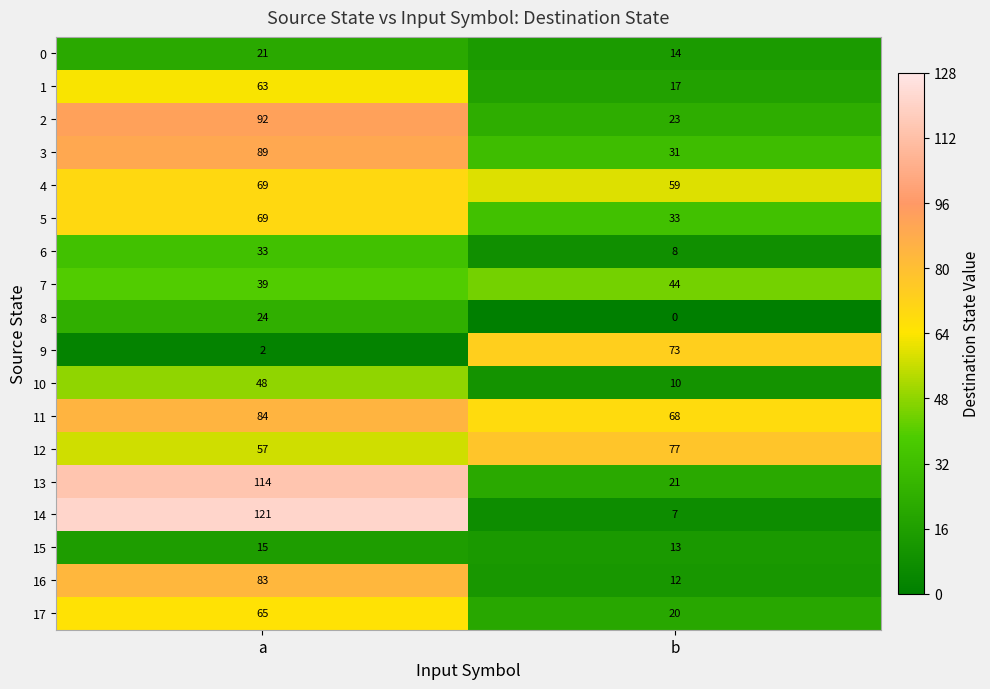

True or false: 11 has a value of 24 at a.

False